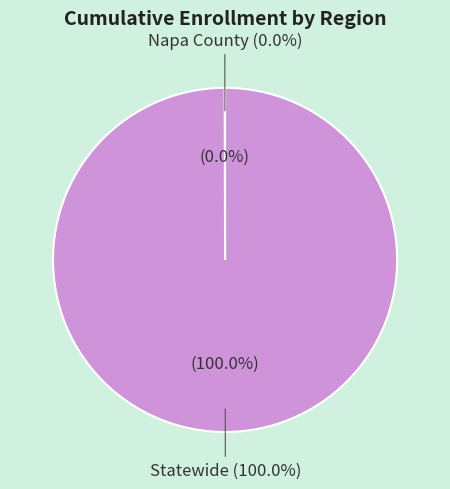

True or false: Napa County accounts for 15% of the total.

False